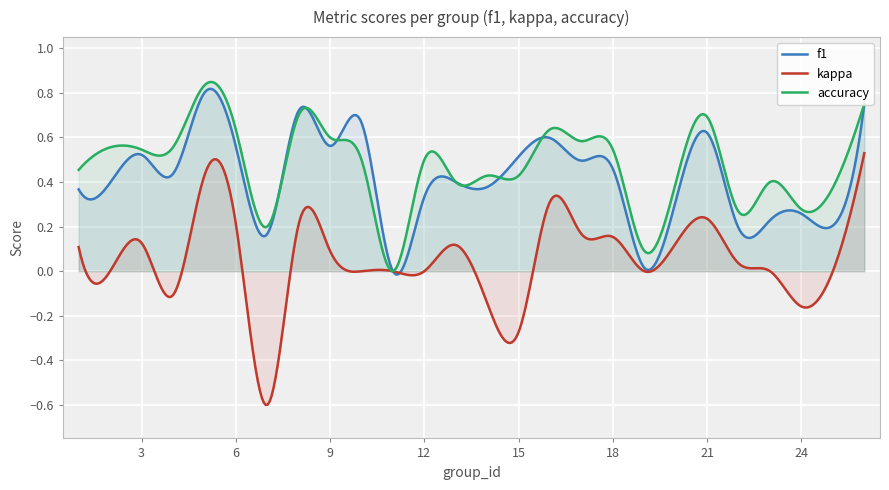

Which series has the widest spread of values?

kappa